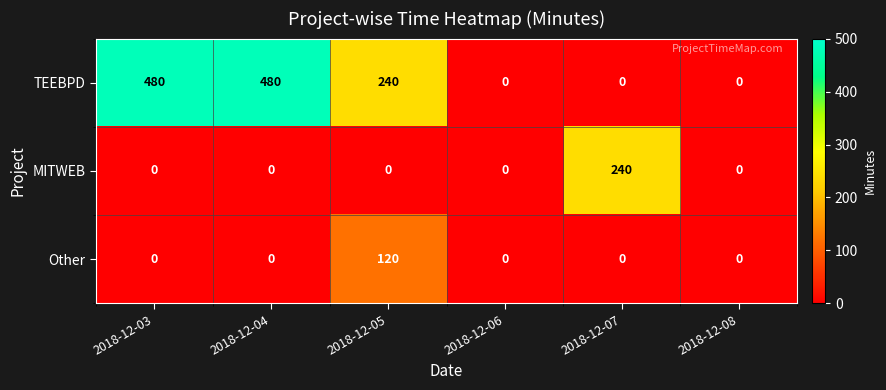

The Other series shows 0 at 2018-12-07. True or false?

True